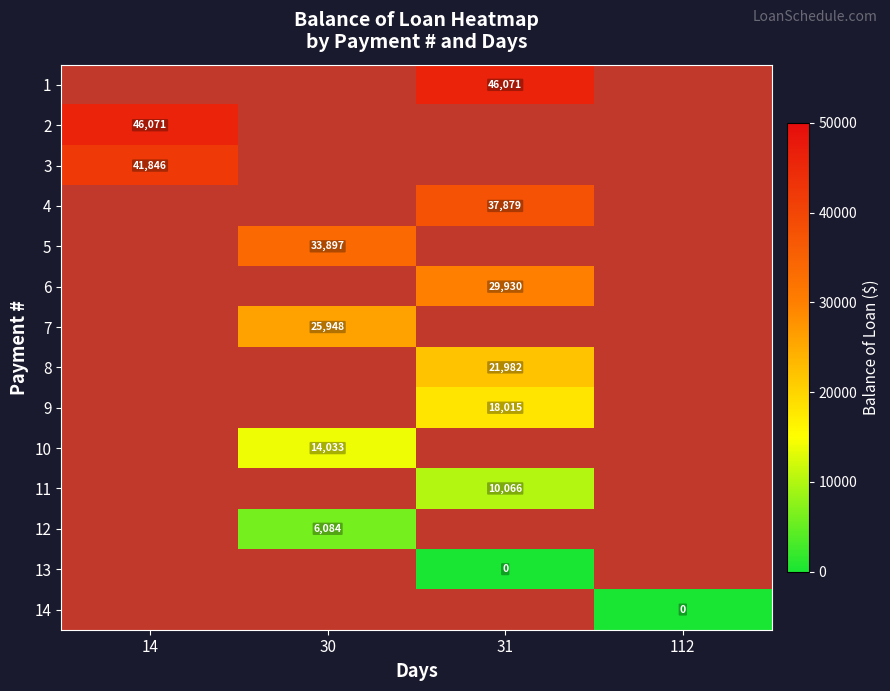

Count the number of data series in this chart.

14